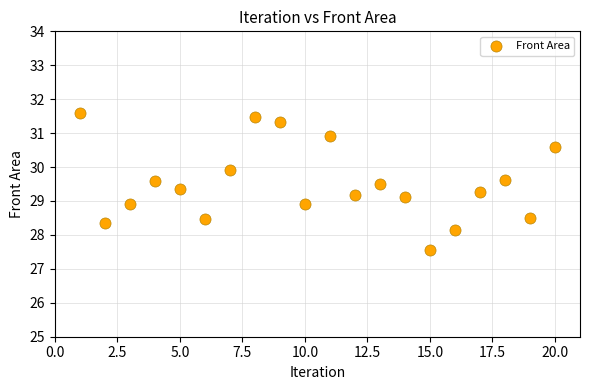

What is the range of X values (max minus min)?

19.0